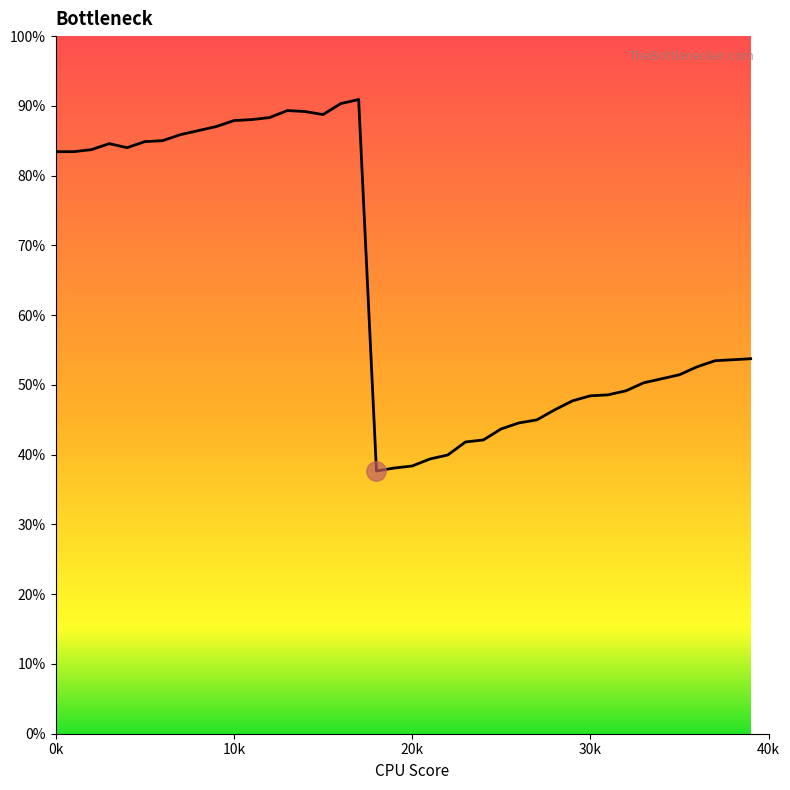

How many lines are shown in the chart?

1